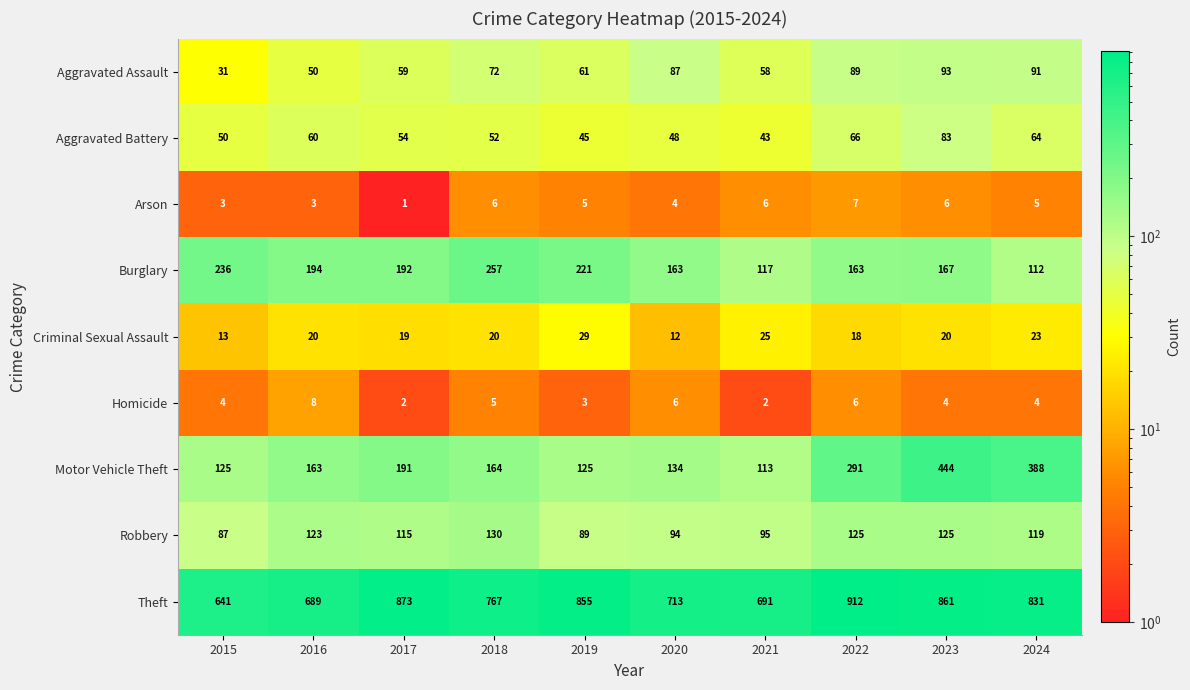

What is the difference between the second highest and minimum values in the Criminal Sexual Assault series?

13